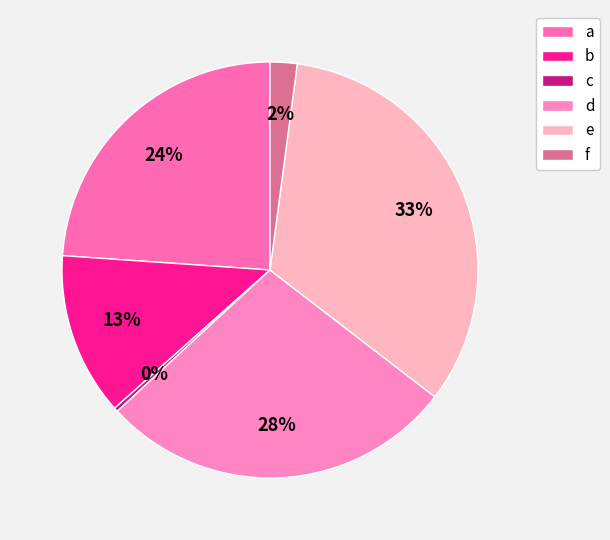

Is there any slice that represents more than half of the pie?

No